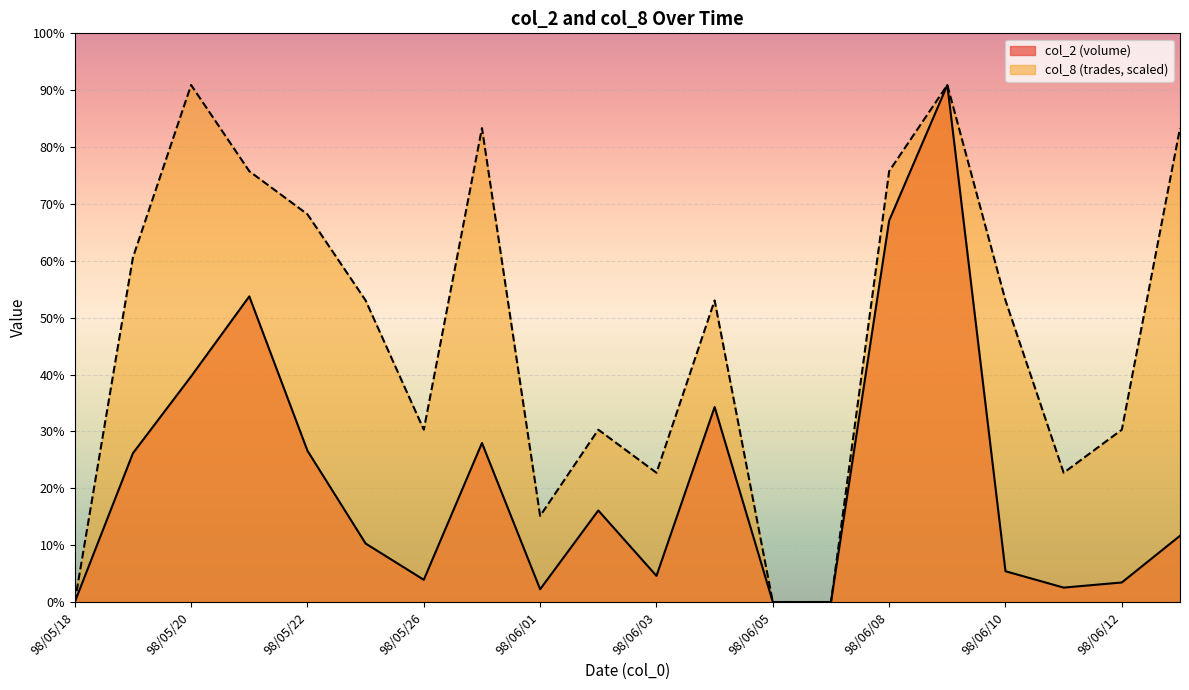

What is the approximate value of col_8 at 98/05/22?

700492.5